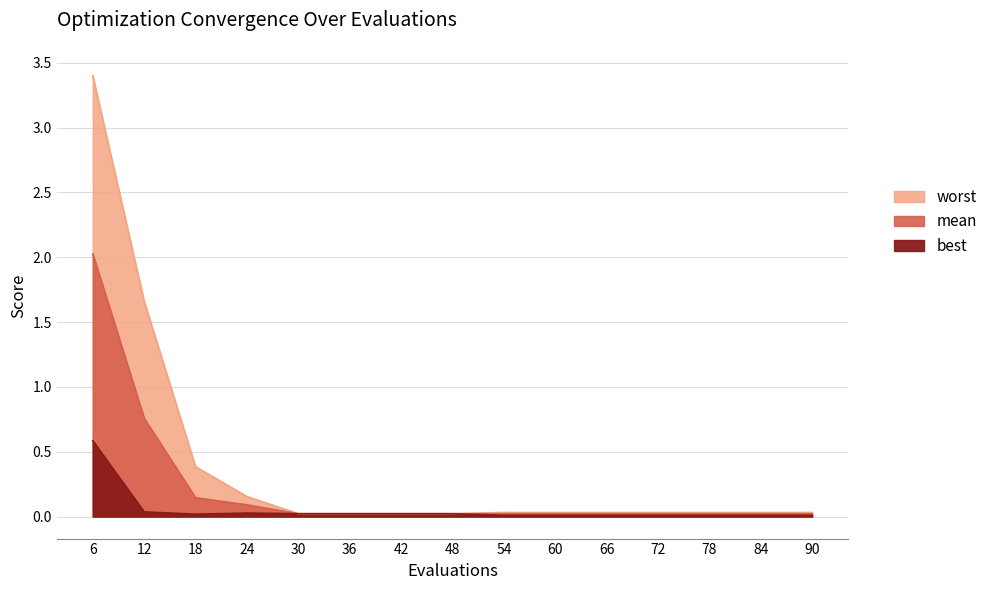

Which series has the largest total across all categories?

worst